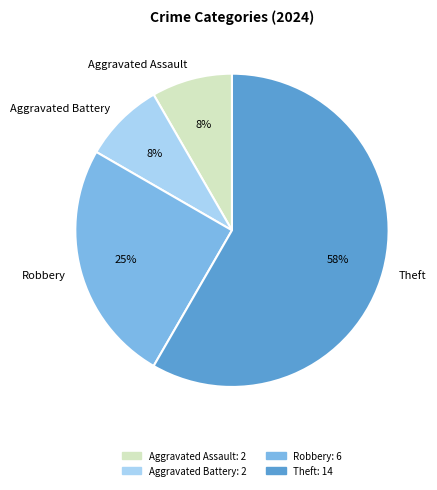

Which has a higher value, Aggravated Battery or Robbery?

Robbery